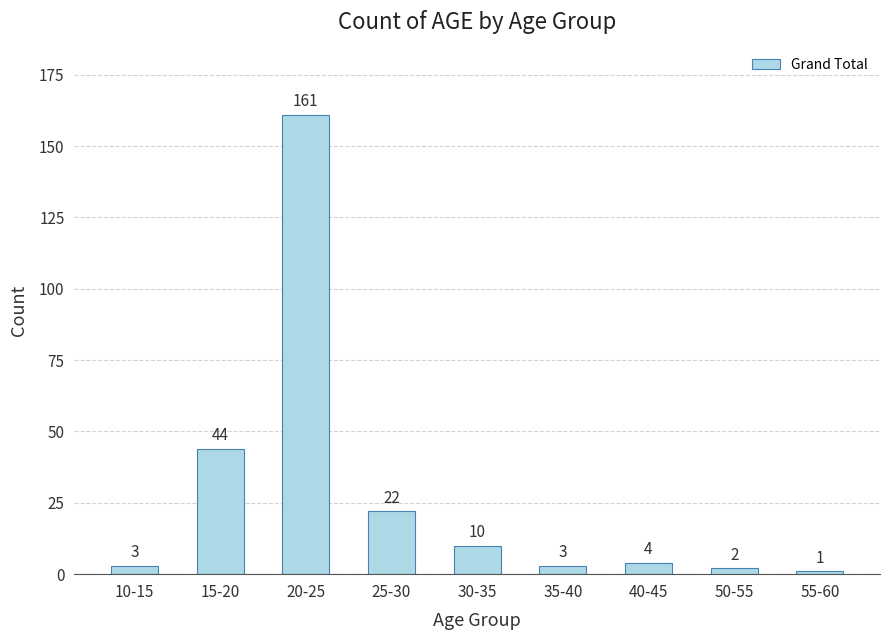

The chart shows a value of 4 at 40-45. True or false?

True